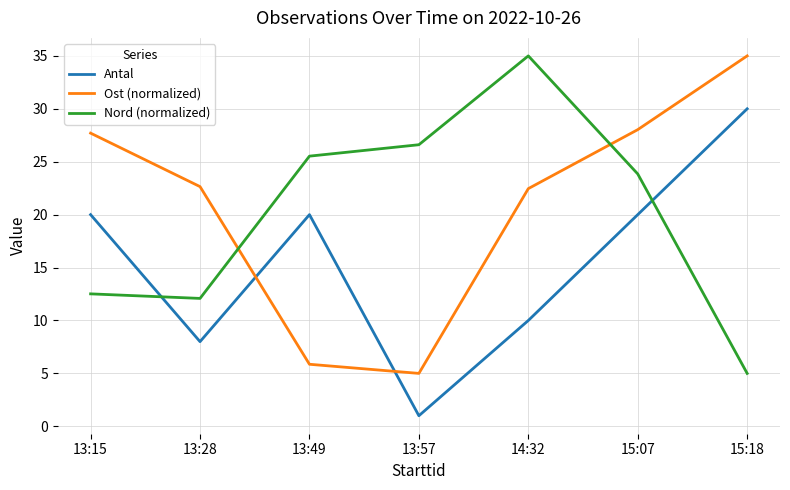

What position from the left is 13:49?

3